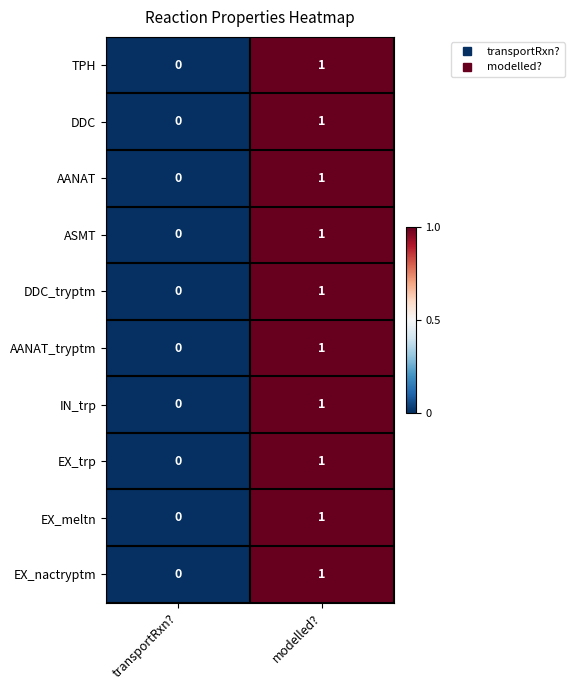

The EX_nactryptm series shows 1 at modelled?. True or false?

True